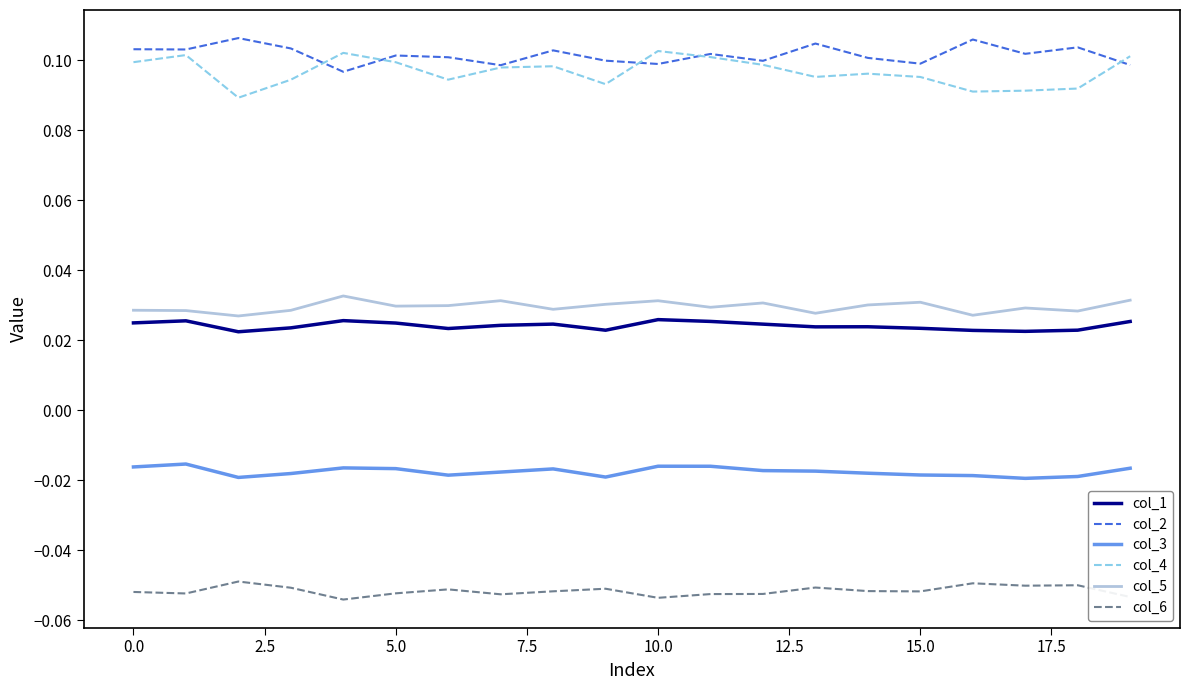

True or false: col_4 has more than 1 interior local peaks.

True